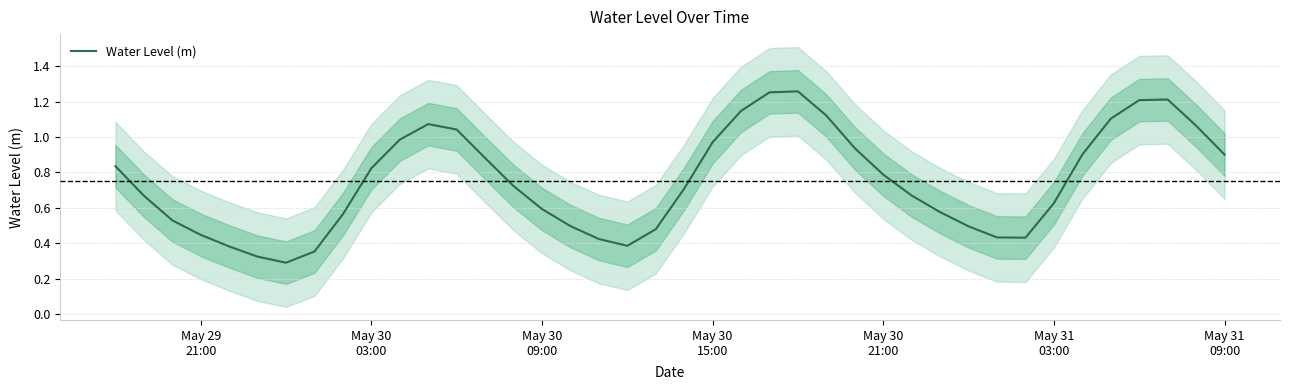

True or false: the data has more than 2 interior local peaks.

True